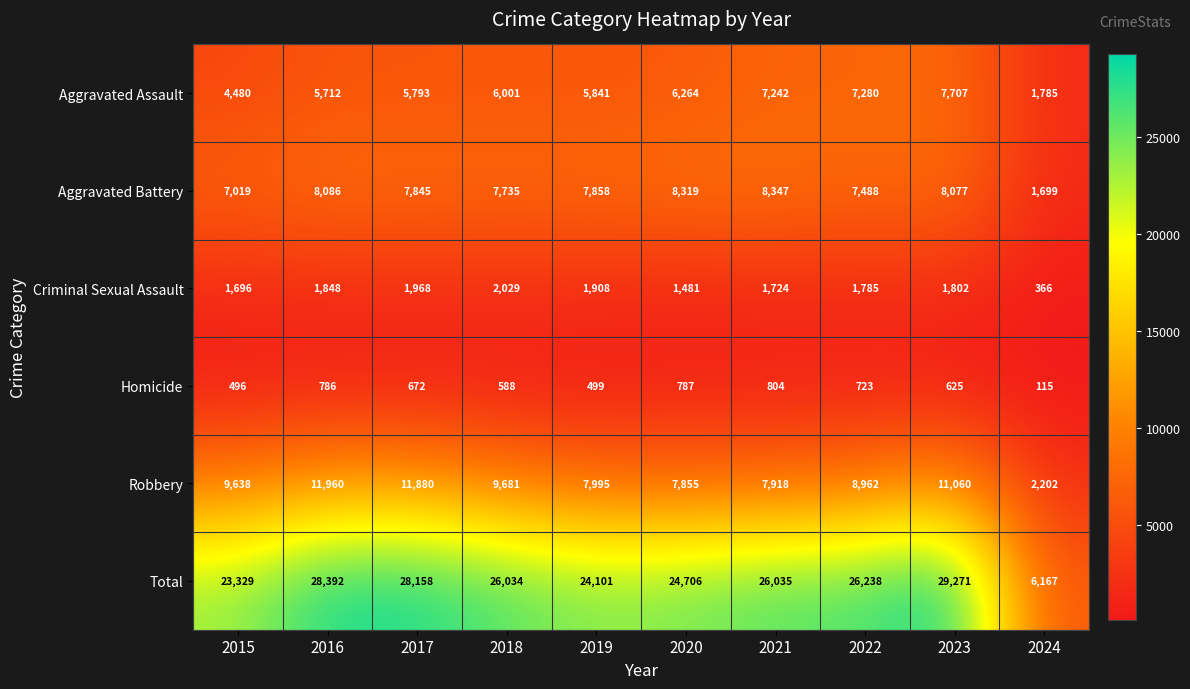

True or false: Aggravated Assault has a value of 3162 at 2020.

False